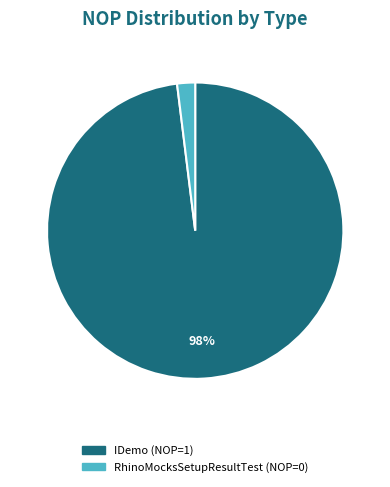

True or false: RhinoMocksSetupResultTest accounts for 2% of the total.

True